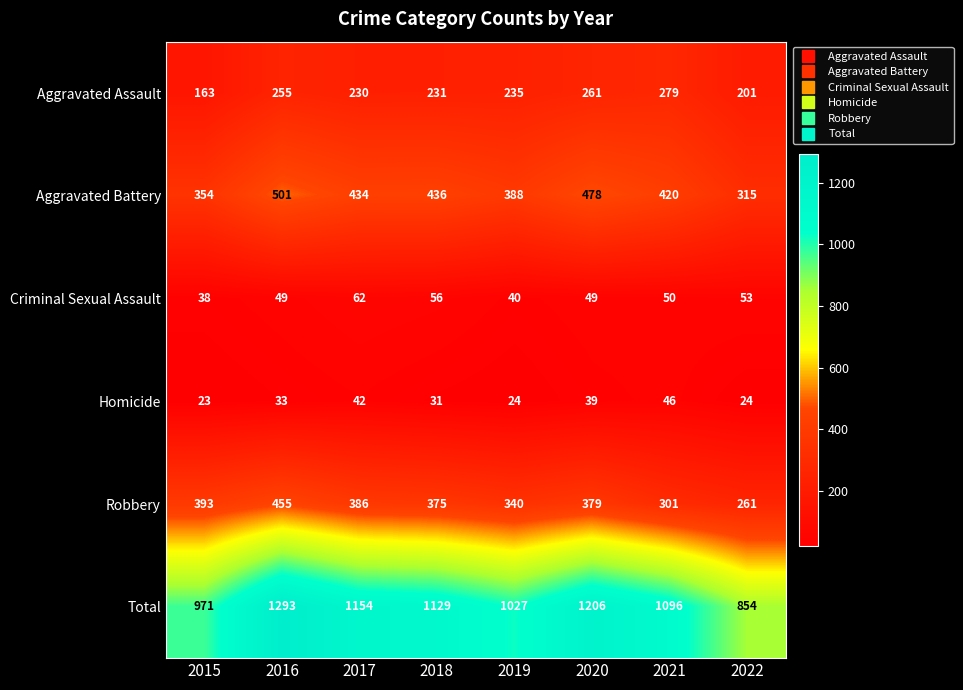

At which category does the chart reach its peak across all series?

2016